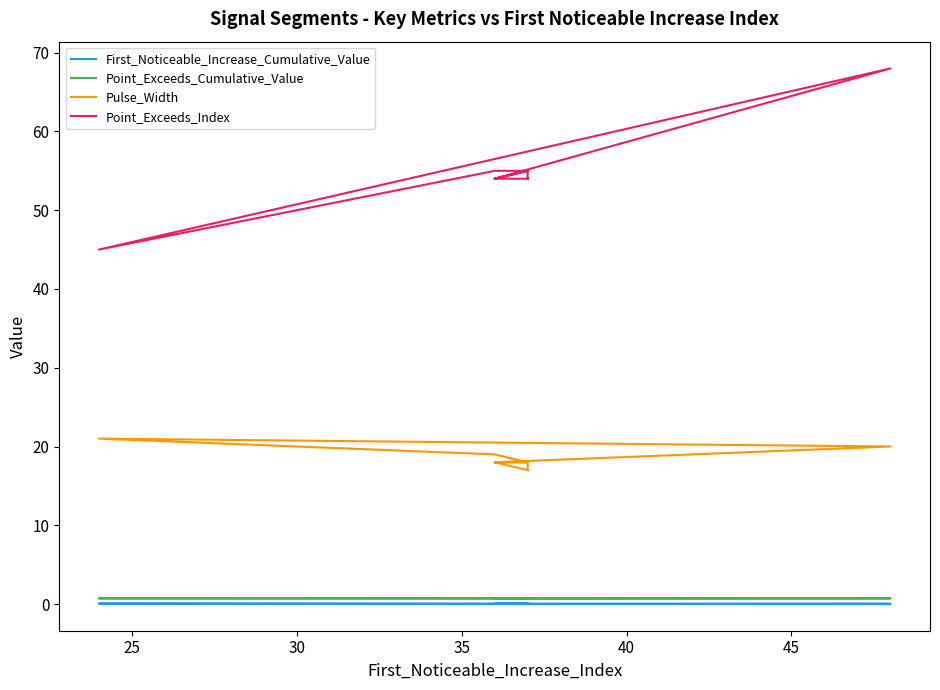

Which series has the largest range (max minus min)?

Point_Exceeds_Index